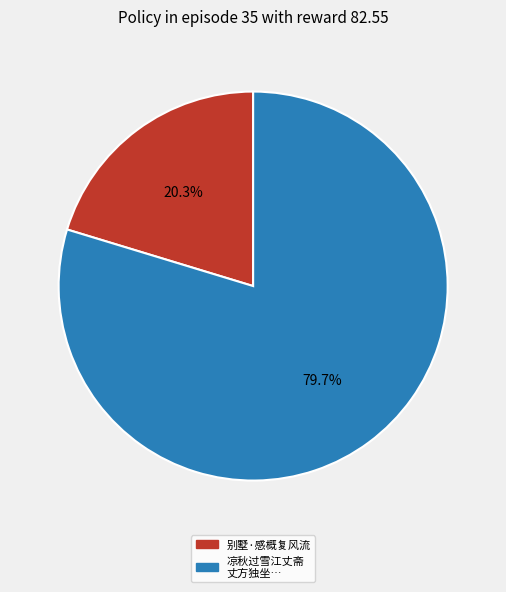

Is there any slice that represents more than half of the pie?

Yes